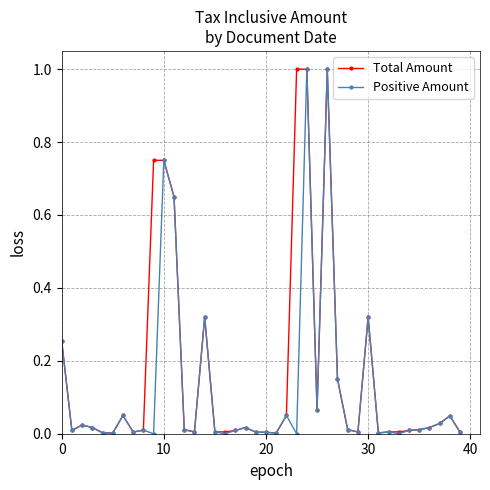

True or false: Positive Amount has more than 1 points higher than both neighbors.

True